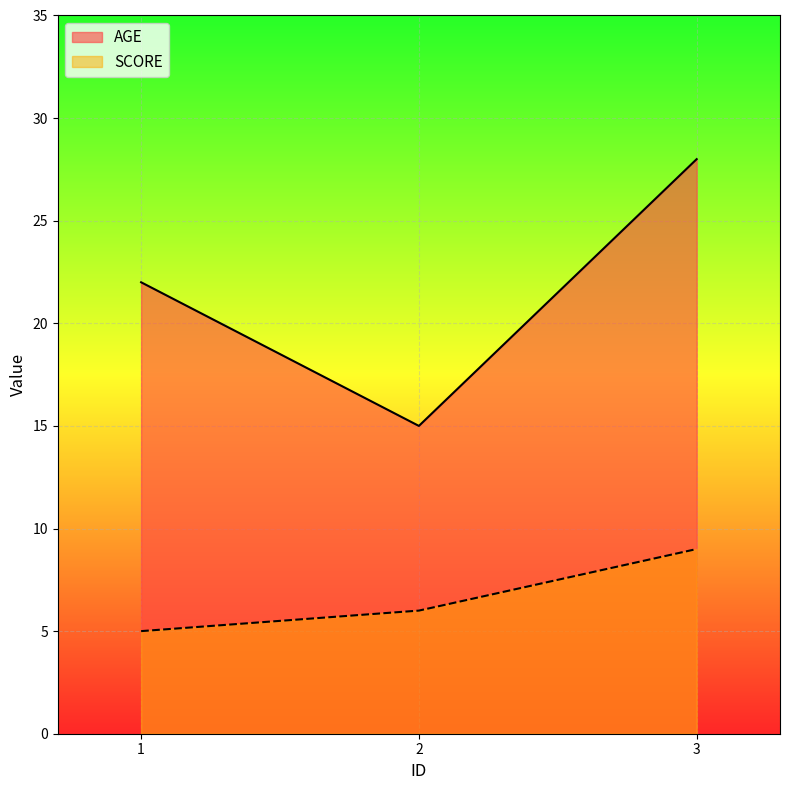

The value of SCORE at 1 is 5. True or false?

True